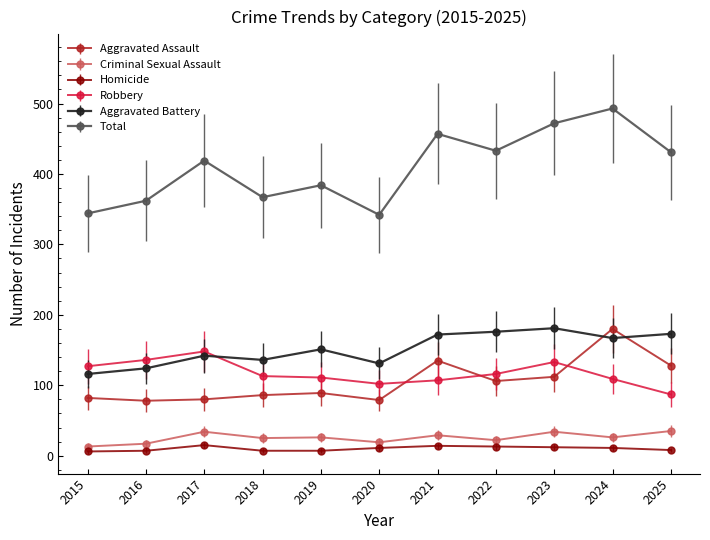

Is this an area chart (filled region under the line)?

No